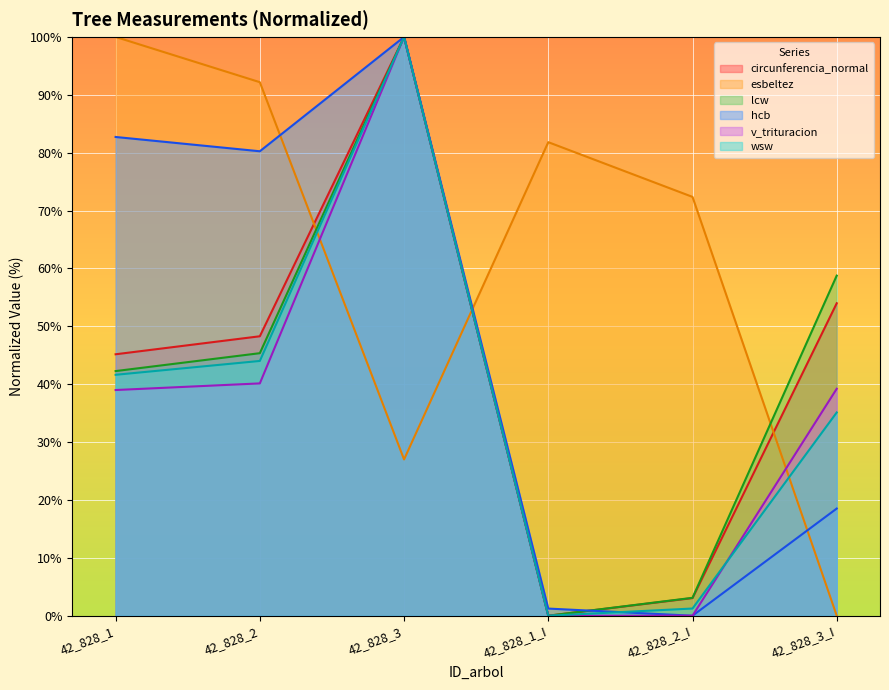

Which category has the highest value in the esbeltez series?

42_828_1